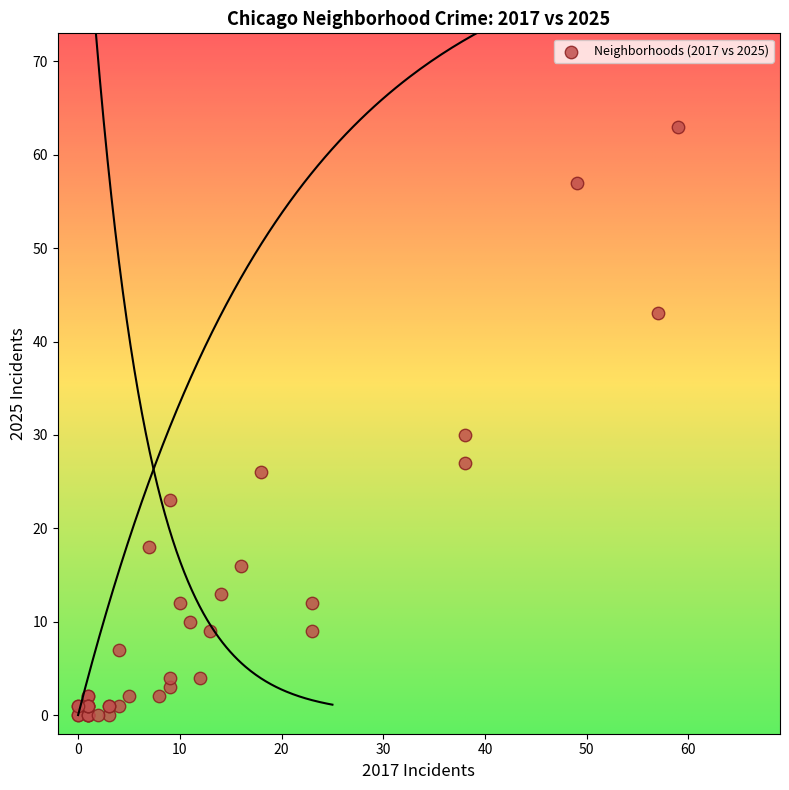

What Y value in the scatter plot is closest to 31?

30